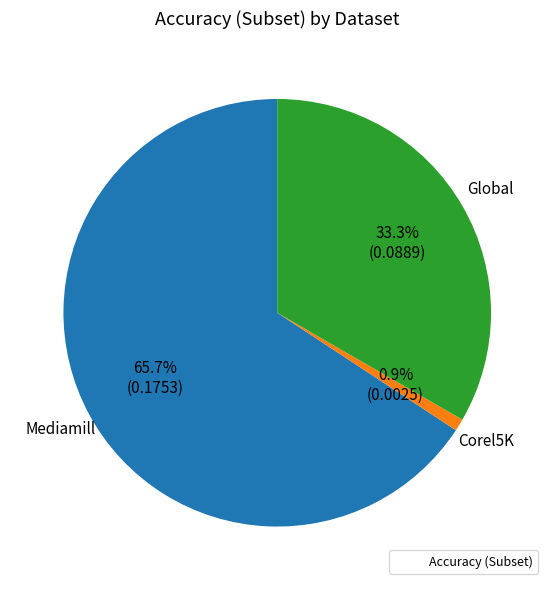

Does any single category account for the majority?

Yes